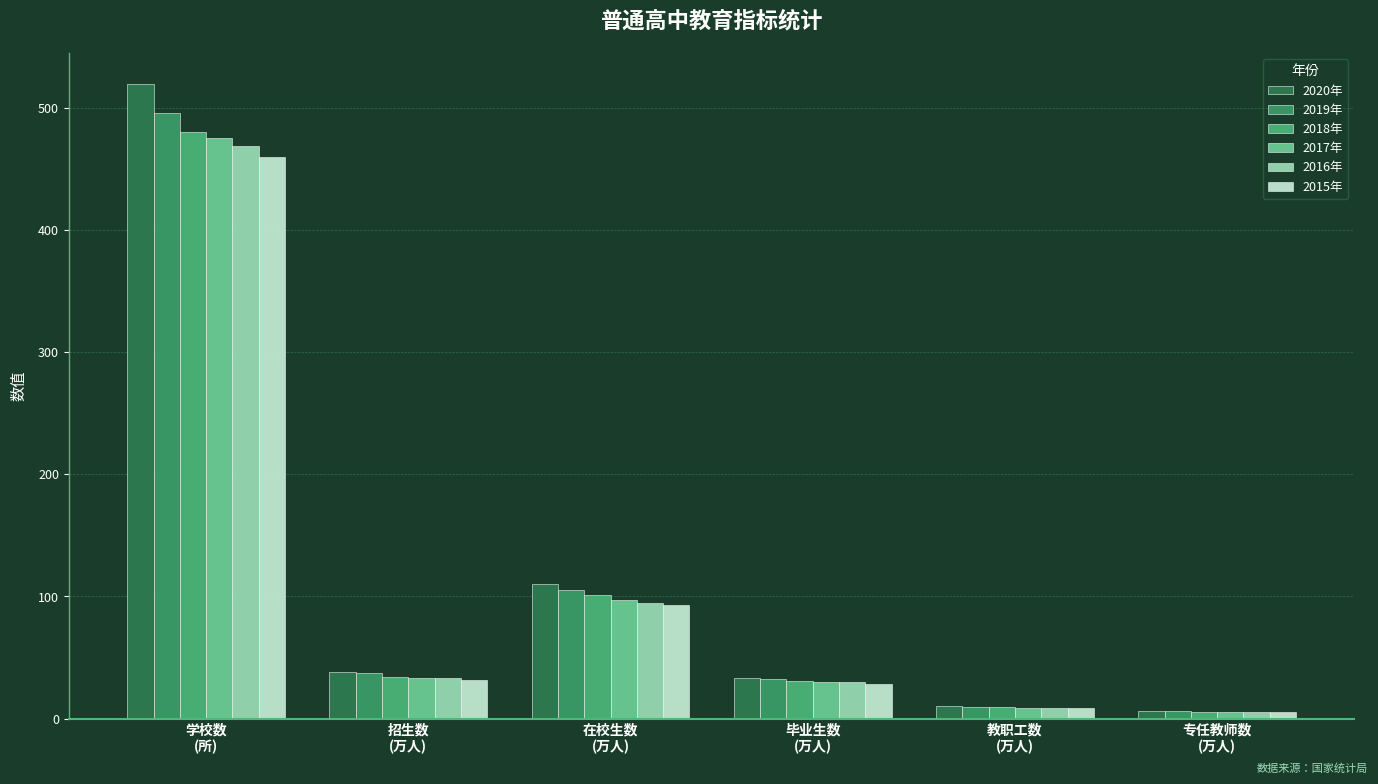

Count the number of categories in the chart.

6